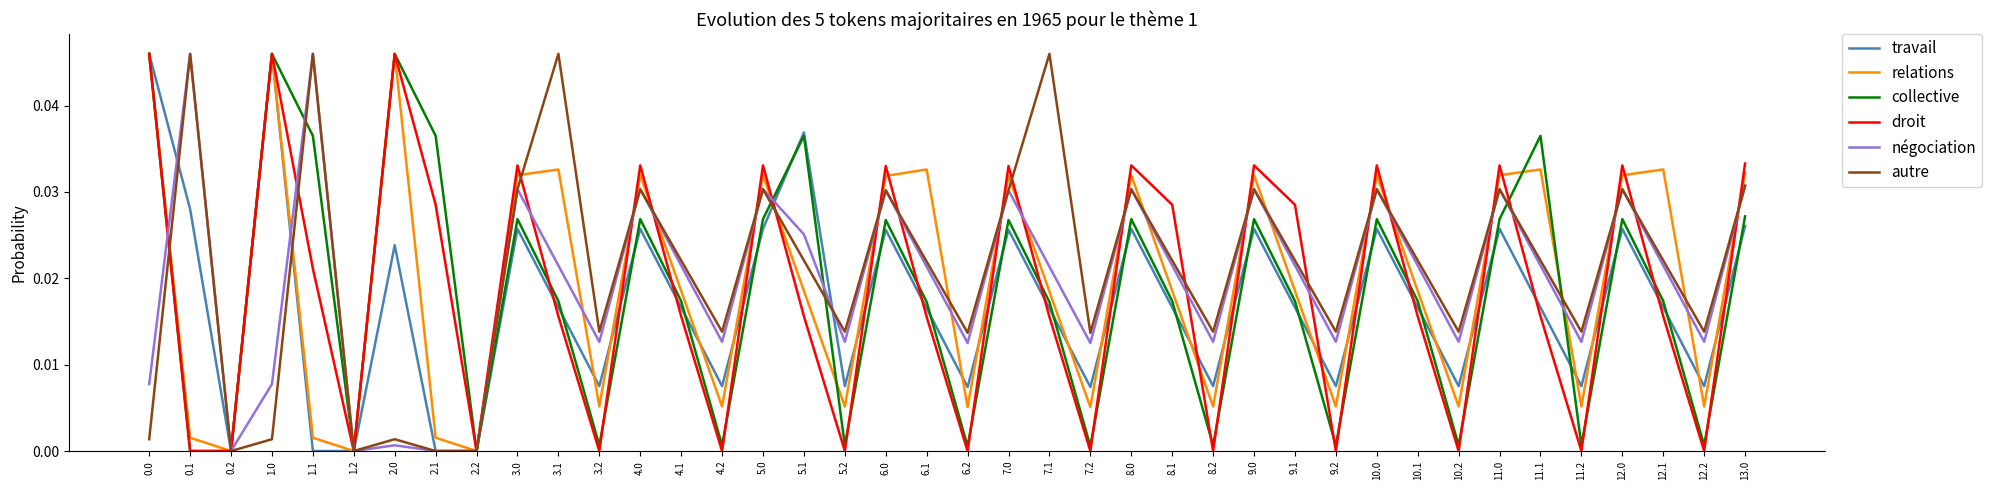

What position from the left is 7.1?

23